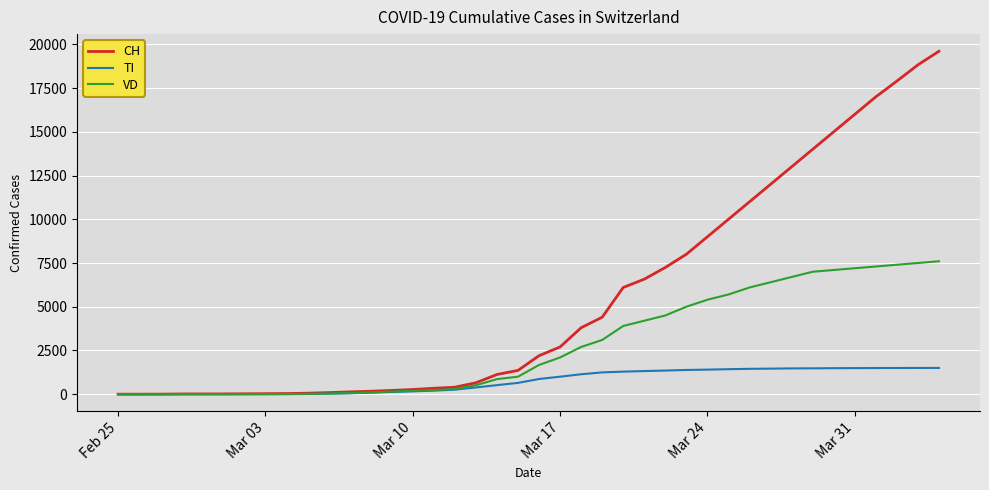

What is the greatest value displayed?

19606